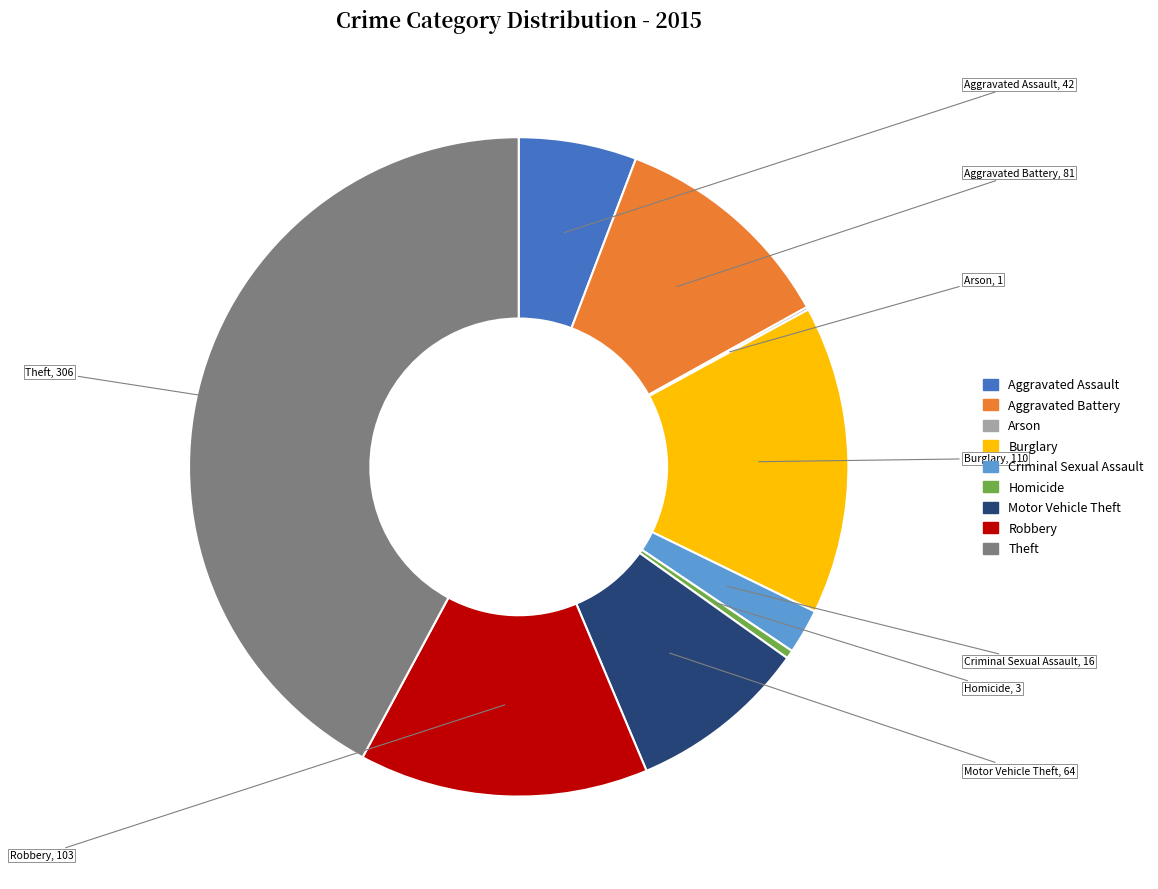

Which slice is the largest?

Theft